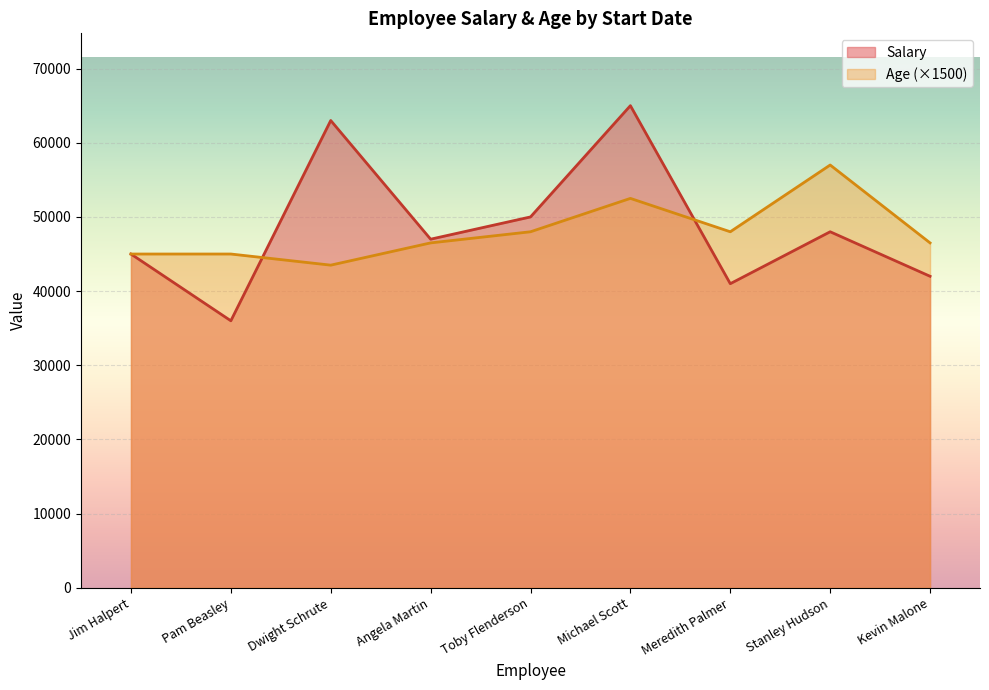

True or false: Salary has a value of 37873 at Michael Scott.

False